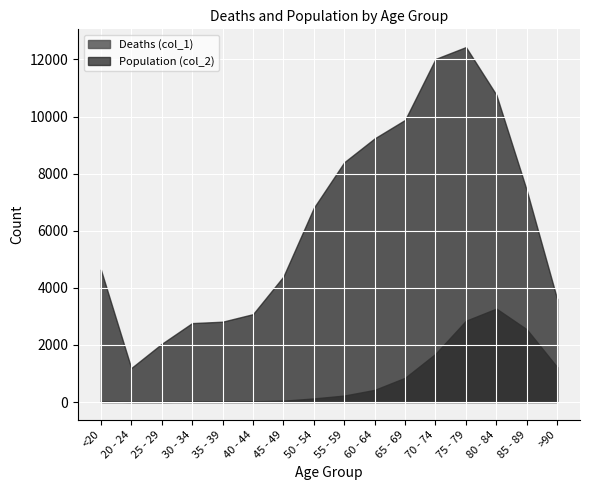

Reading right to left, transcribe all the data shown in this chart.

Deaths (col_1): 1224	2548	3273	2848	1690	850	426	227	126	47	24	18	17	3	4	18
Population (col_2): 3604	7417	10764	12434	12018	9883	9236	8400	6803	4396	3078	2814	2765	2038	1191	4641